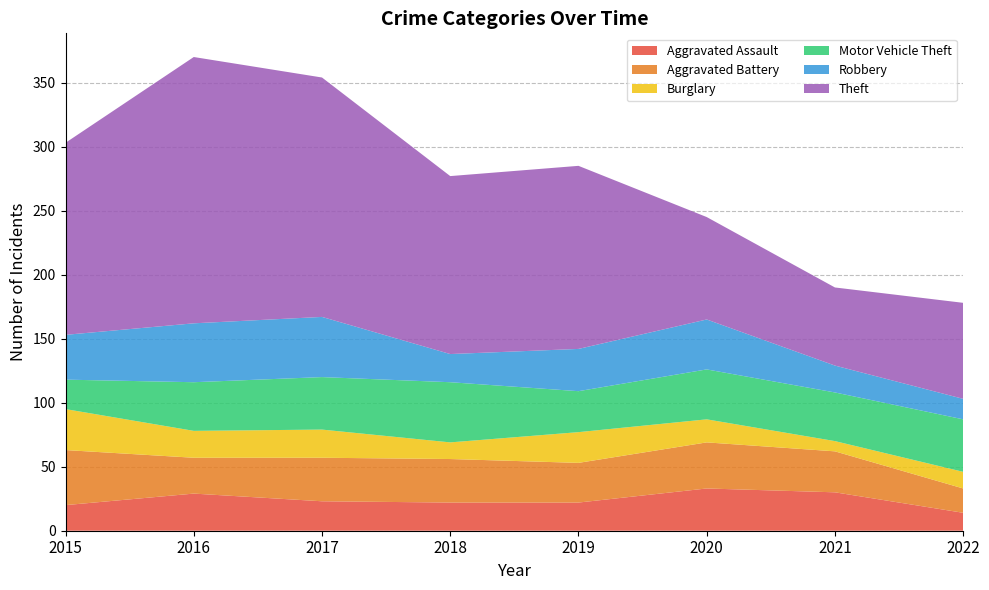

Reading left to right, transcribe all the data shown in this chart.

Aggravated Assault: 20	29	23	22	22	33	30	14
Aggravated Battery: 43	28	34	34	31	36	32	19
Burglary: 32	21	22	13	24	18	8	13
Motor Vehicle Theft: 23	38	41	47	32	39	38	41
Robbery: 35	46	47	22	33	39	21	16
Theft: 150	208	187	139	143	80	61	75